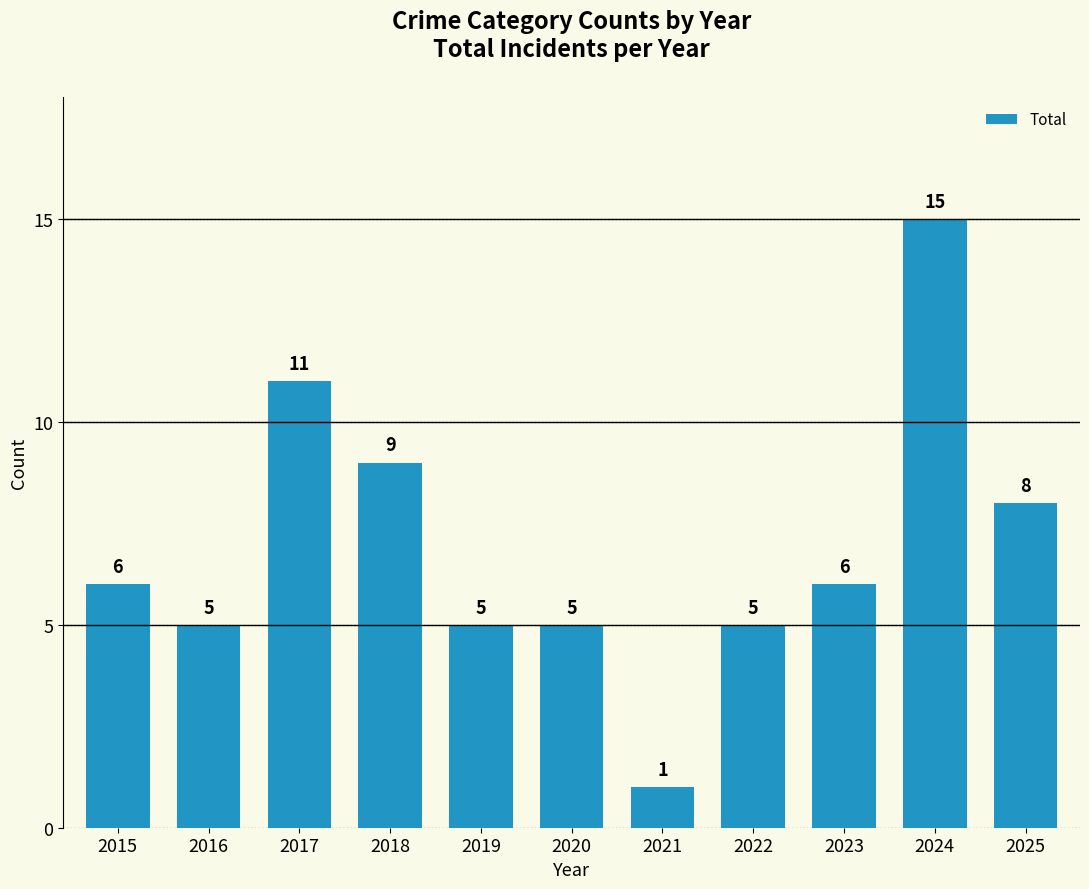

Approximately how many times larger is the value at 2015 compared to 2020?

1.2